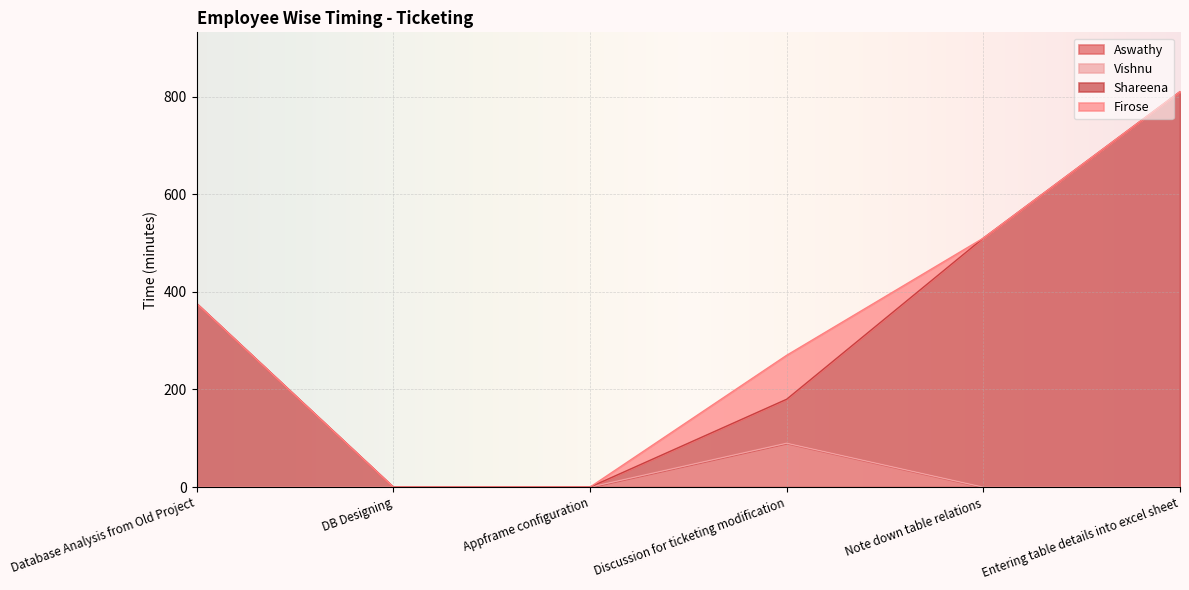

How many categories are shown in the chart?

6